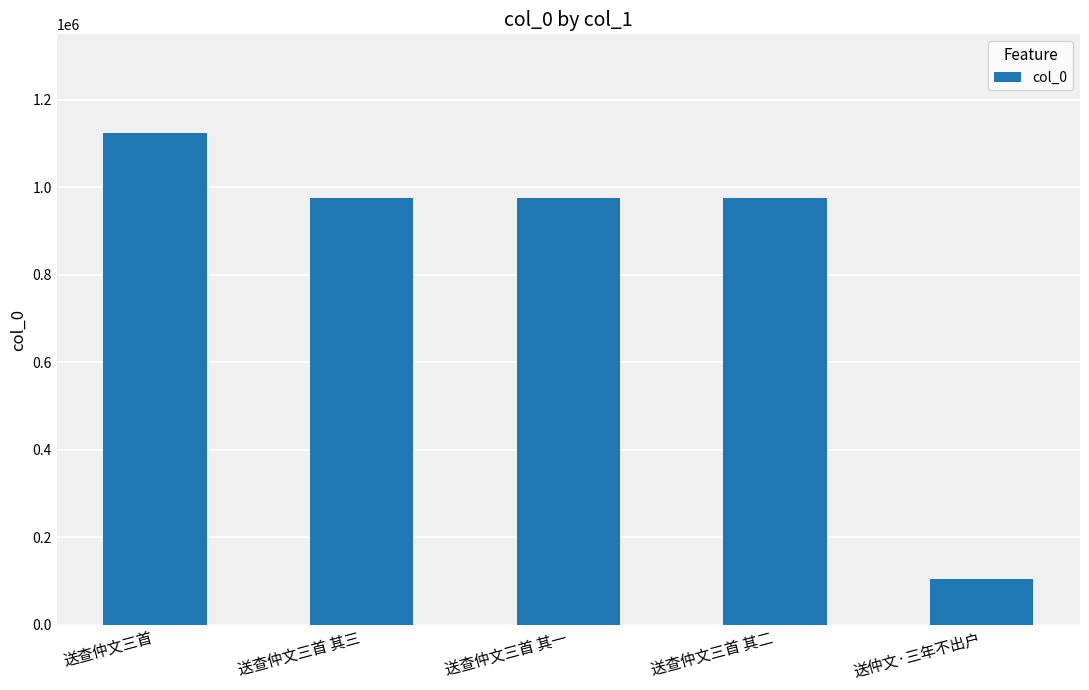

What is the smallest value displayed?

104733